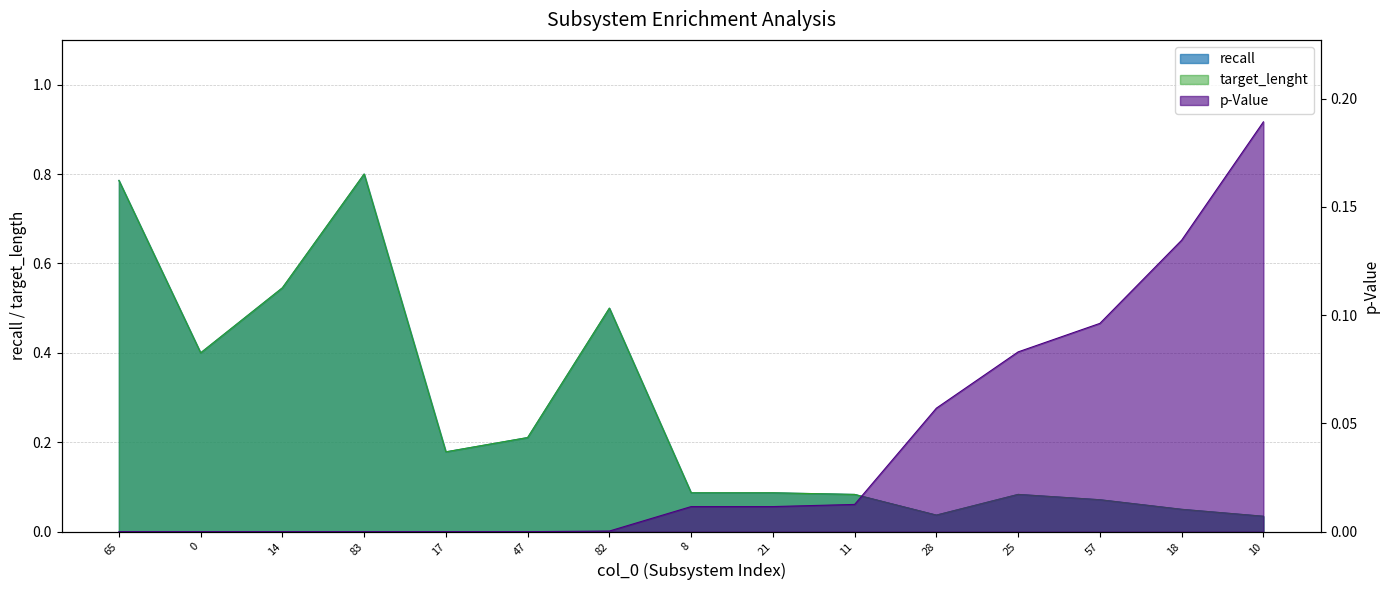

What is the label of the 4th point from the right?

25